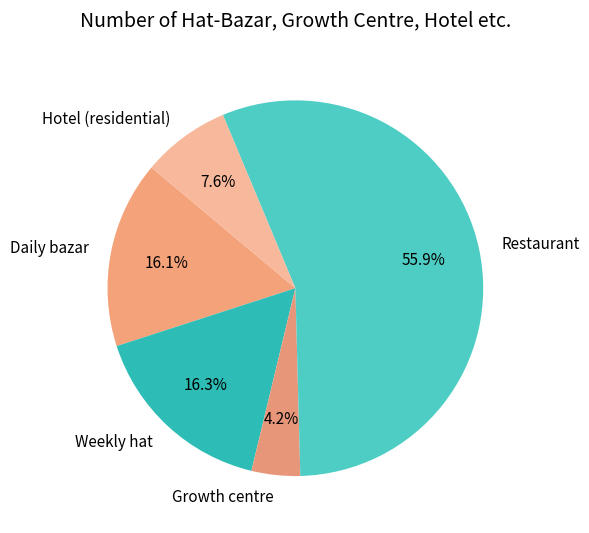

To the nearest percent, what portion does Restaurant represent?

56%